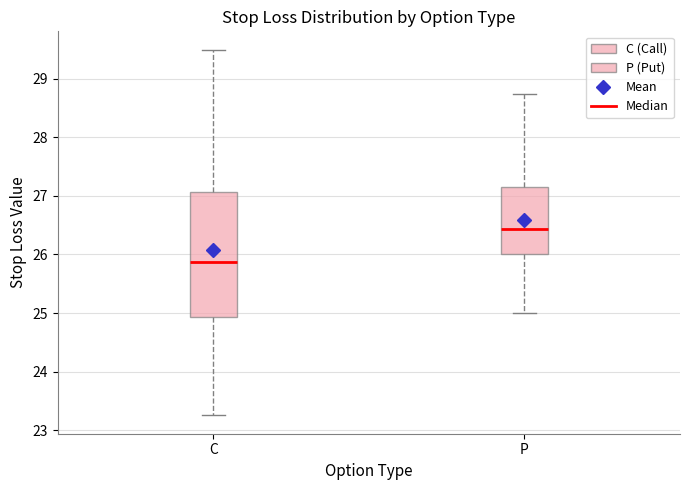

Reading left to right, transcribe this box plot: for each box, give where its median line is, the range the box spans, and where its two whiskers end, as read against the y-axis. The values are not printed on the chart, so give them approximately, as read against the axis.

C: median 25.9, box 24.9 to 27.1, whiskers 23.3 to 29.5
P: median 26.4, box 26.0 to 27.2, whiskers 25.0 to 28.8